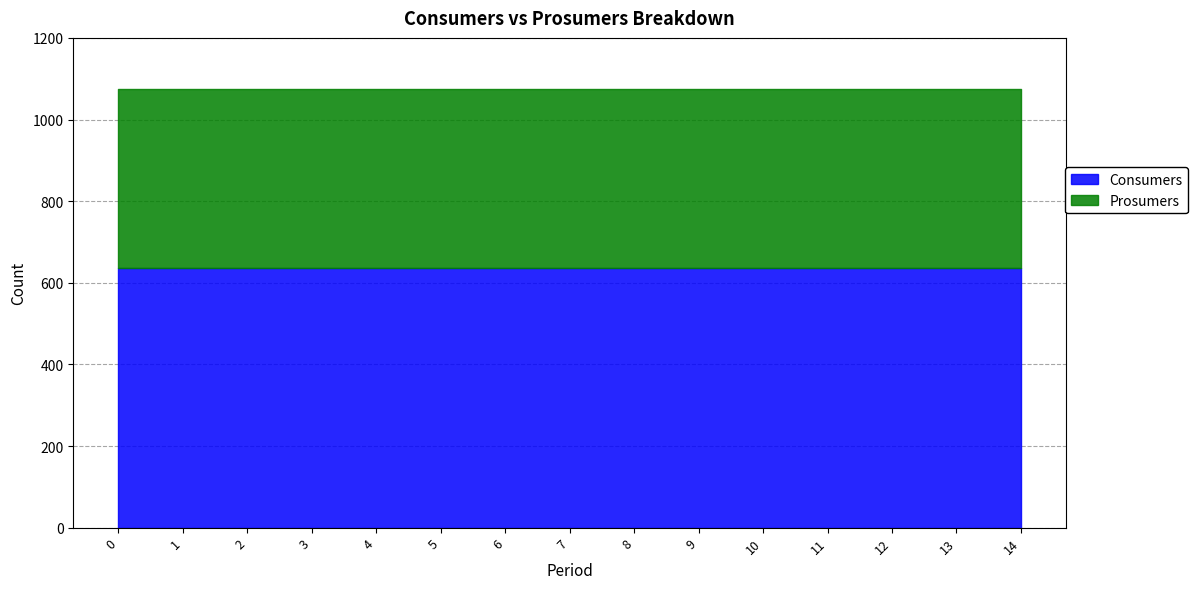

What value does the Prosumers series have at 7?

440